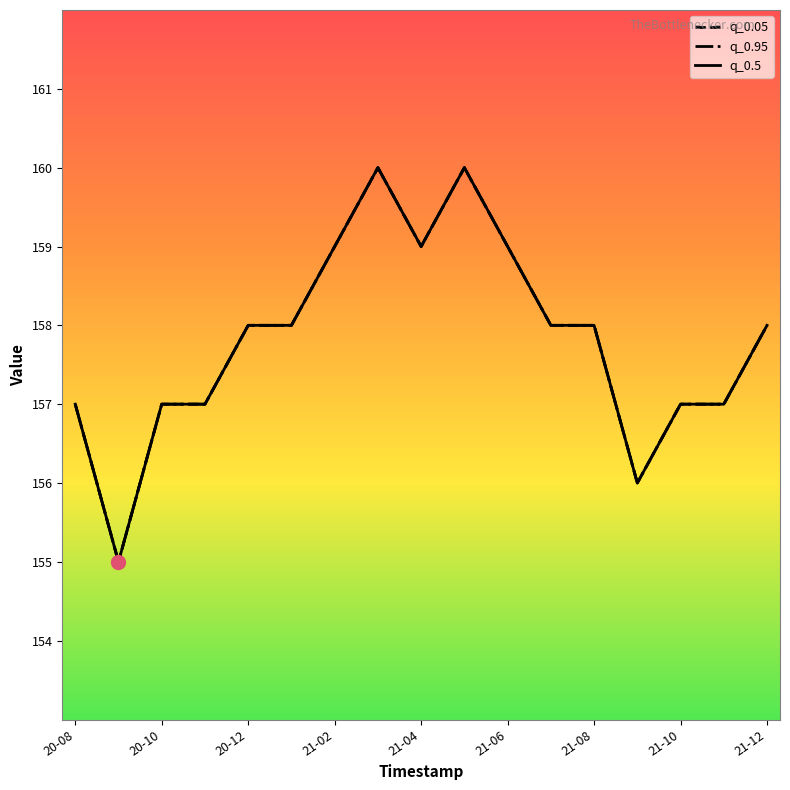

What is the lowest value of the q_0.95 series?

155